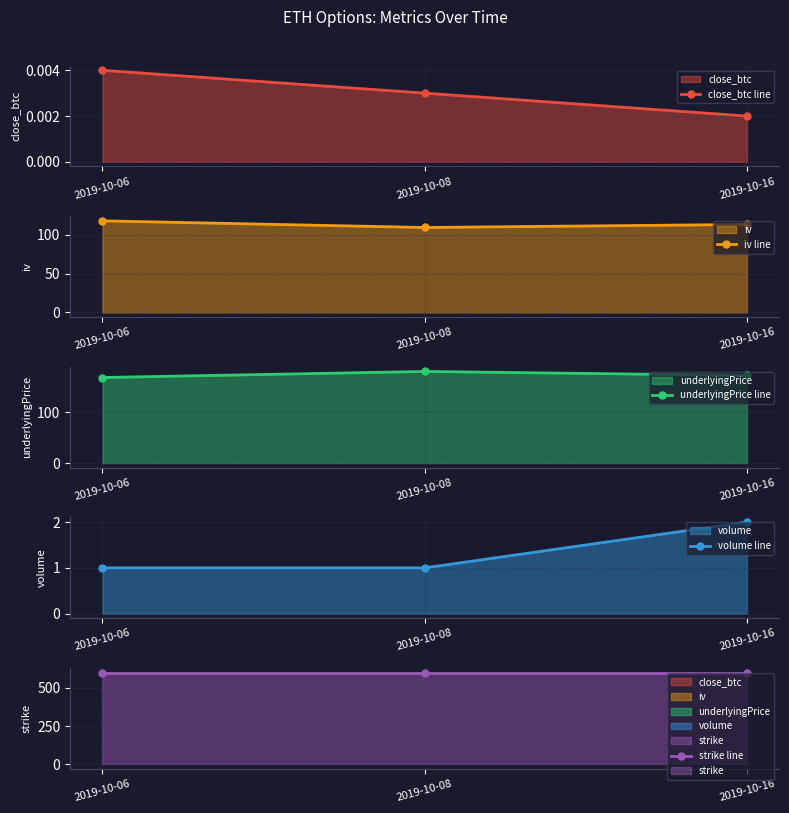

How many data points does each series have?

3